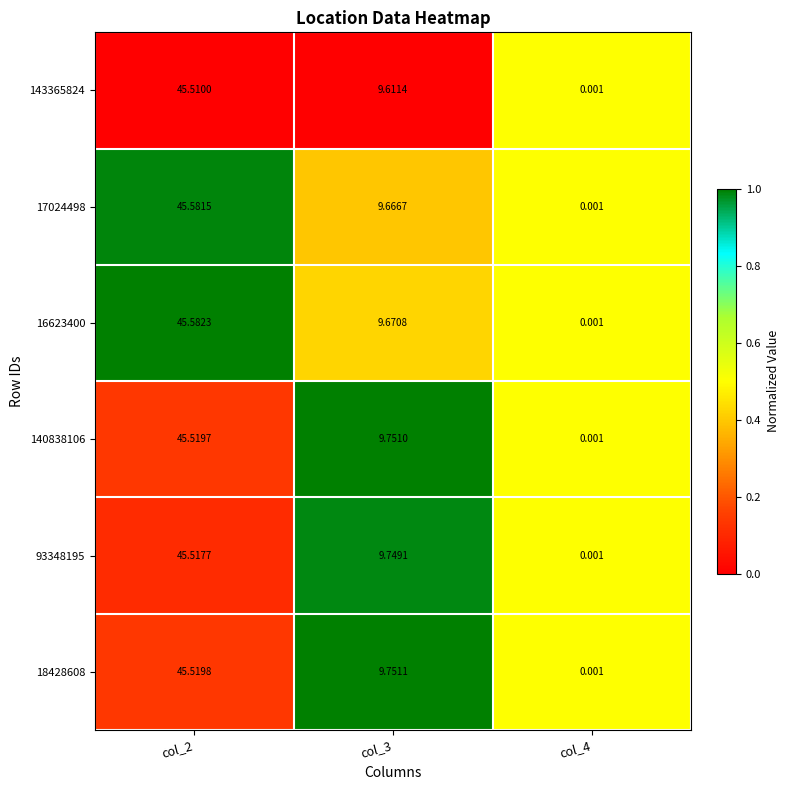

Is the value of 18428608 at col_2 greater than the value of 16623400 at col_4?

Yes